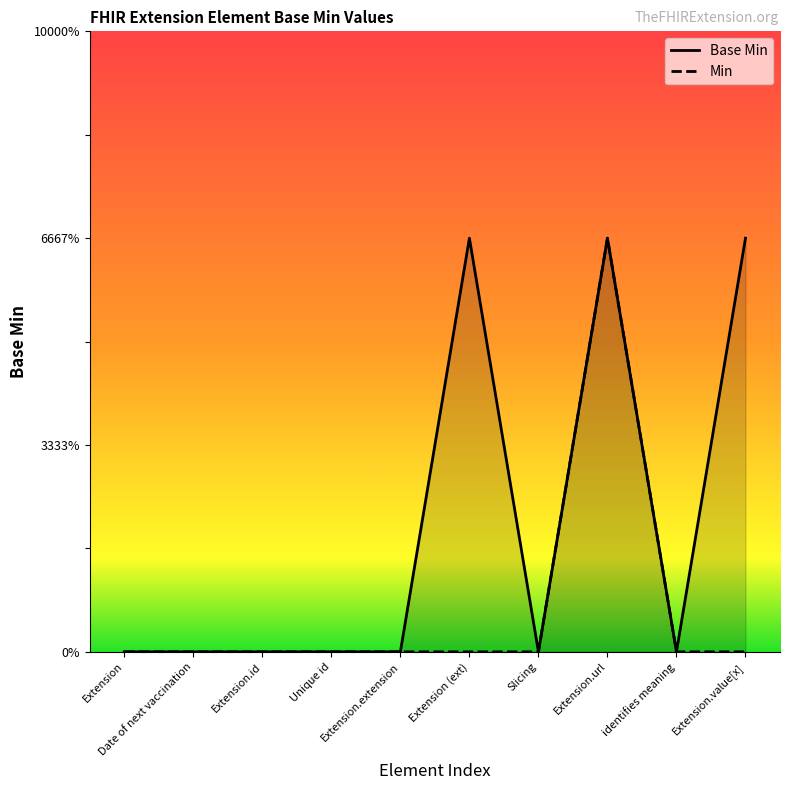

What is the label of the 2nd point from the right?

identifies meaning